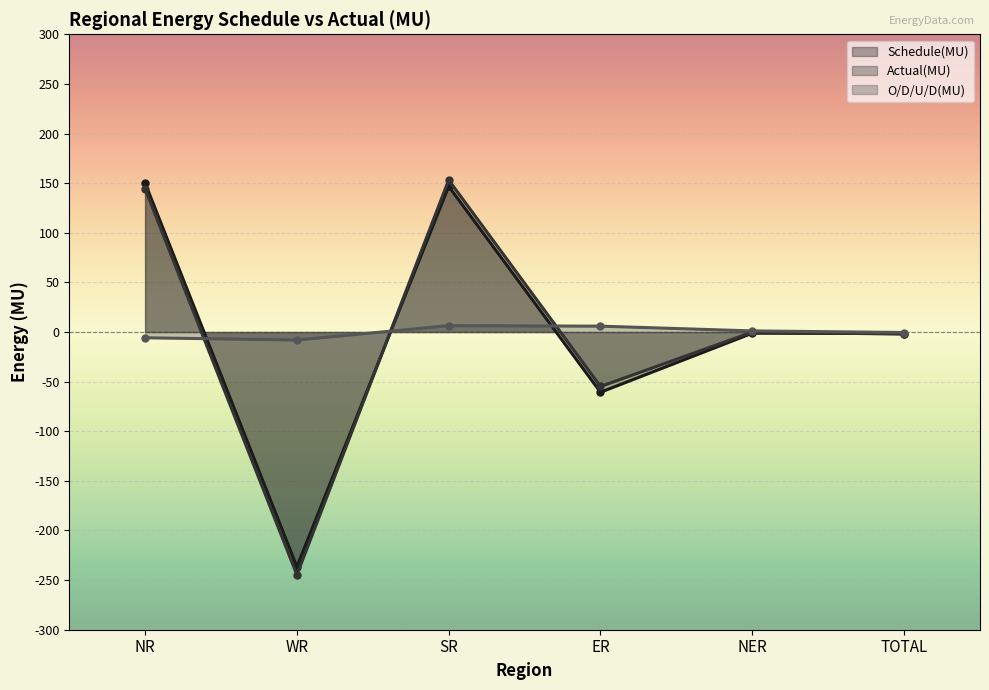

True or false: Schedule(MU) has more than 2 interior local peaks.

False